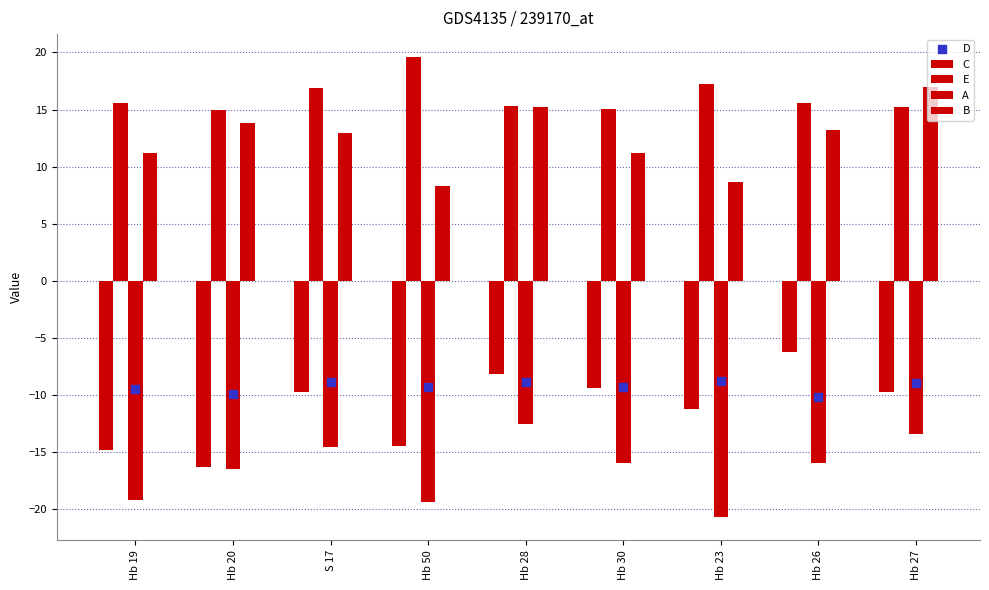

Which series contains the lowest Y value?

A